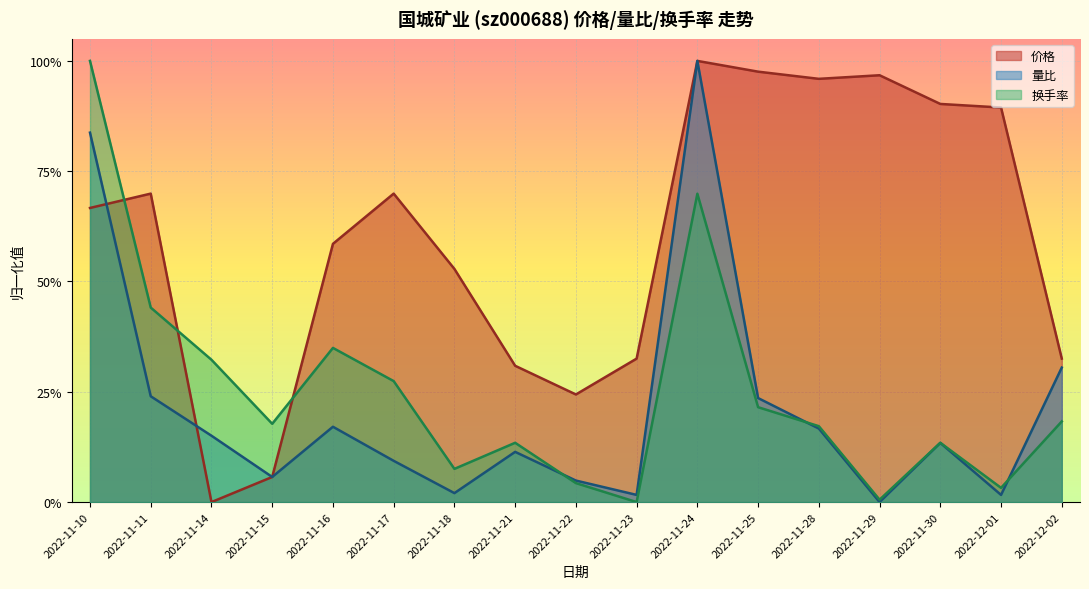

Reading left to right, what are all the values shown in this chart?

价格: 0.7	0.7	0.0	0.1	0.6	0.7	0.5	0.3	0.2	0.3	1.0	1.0	1.0	1.0	0.9	0.9	0.3
量比: 0.8	0.2	0.2	0.1	0.2	0.1	0.0	0.1	0.0	0.0	1.0	0.2	0.2	0.0	0.1	0.0	0.3
换手率: 1.0	0.4	0.3	0.2	0.3	0.3	0.1	0.1	0.0	0.0	0.7	0.2	0.2	0.0	0.1	0.0	0.2